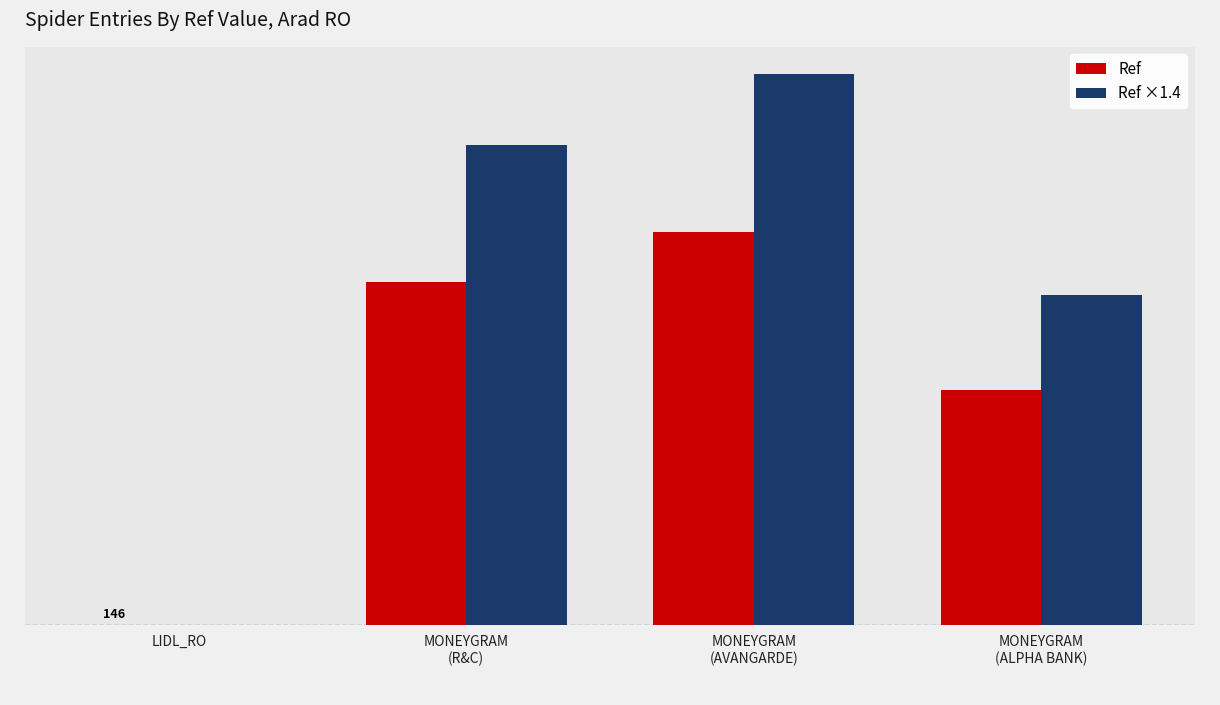

What is the sum of all Ref ×1.4 values?

259116811.8